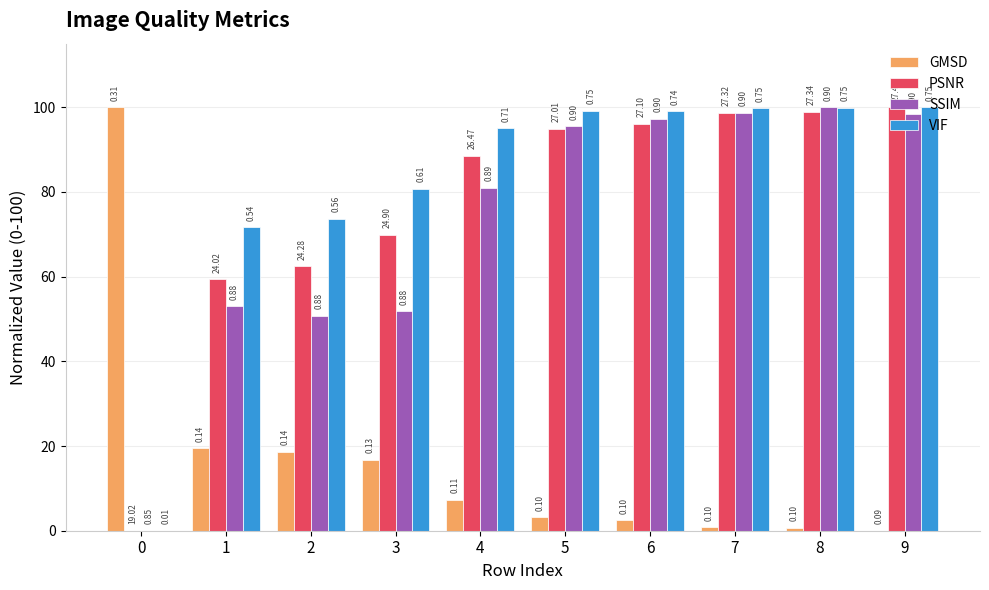

Is it true that SSIM equals 97.3 at 6?

True